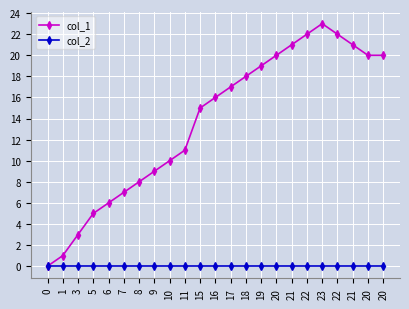

How many lines are shown in the chart?

2